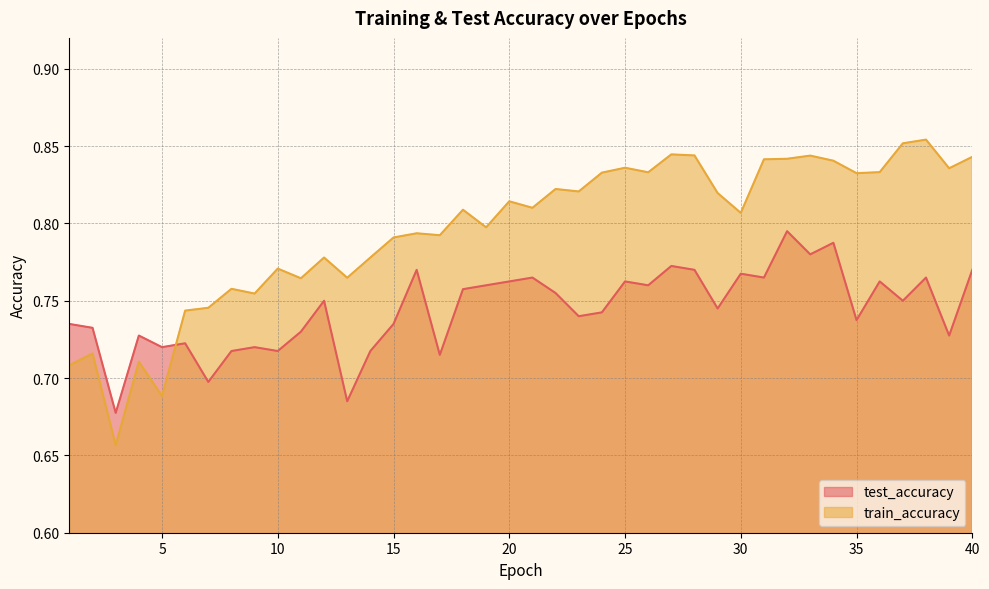

Between 6 and 22, which is larger?

22